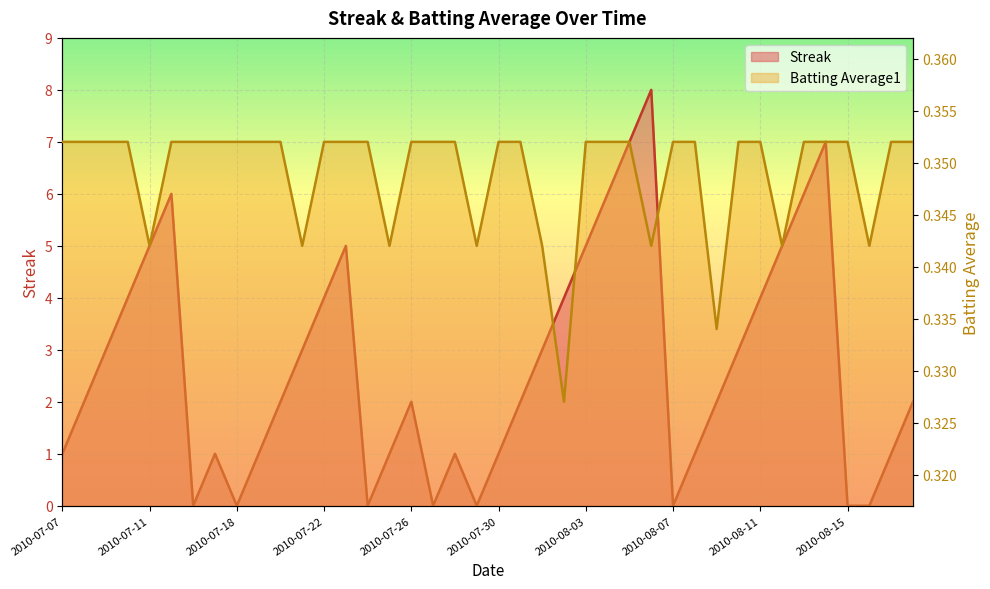

Count the Batting Average1 values in the range 0 to 1.

40